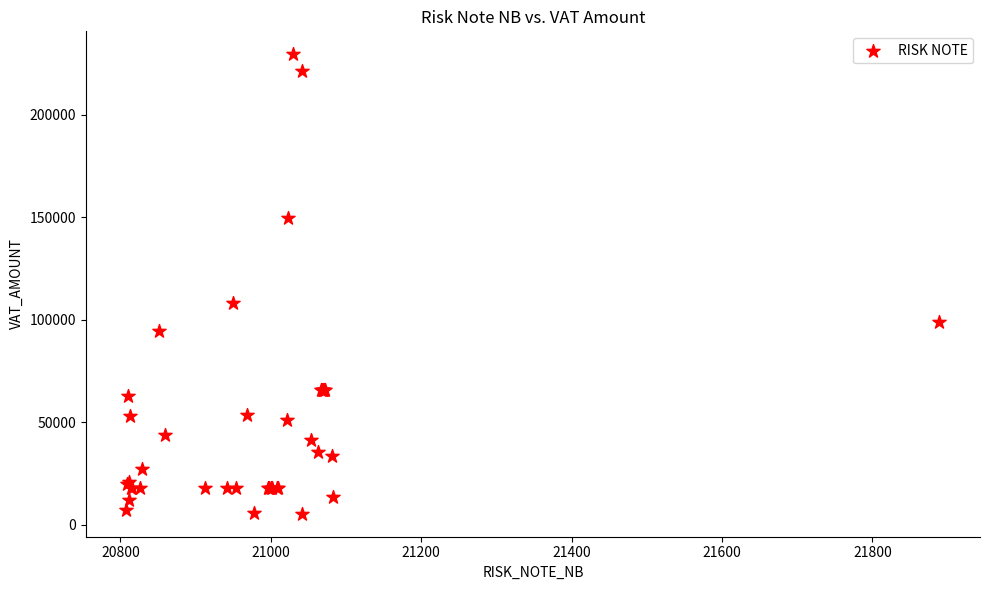

What Y value in the scatter plot is closest to 117450?

108247.1